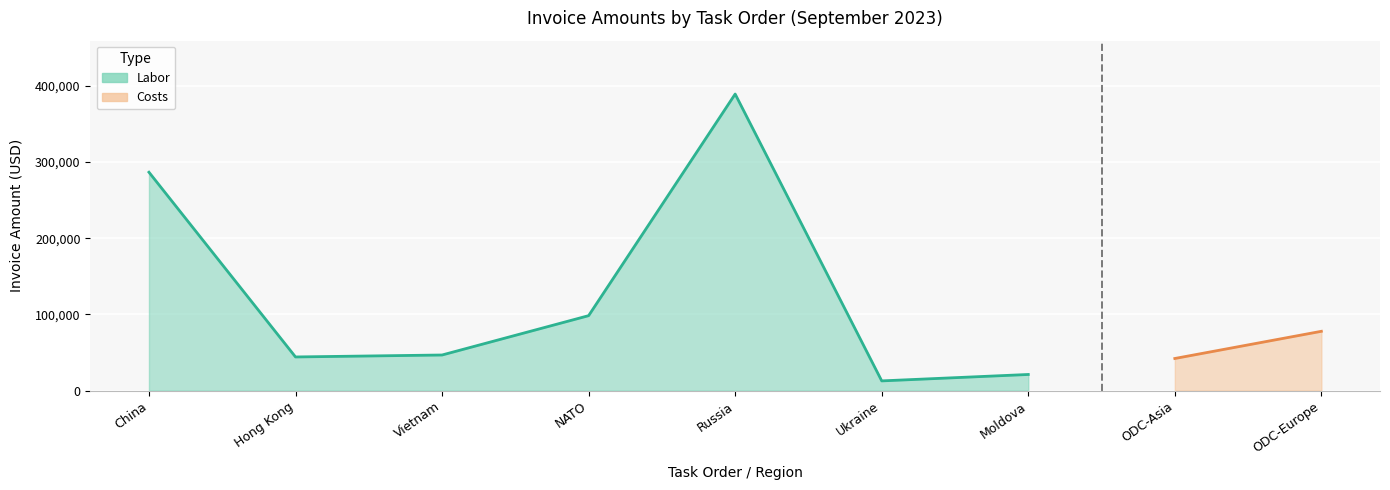

What is the sum of the values at Ukraine and Hong Kong?

56836.2